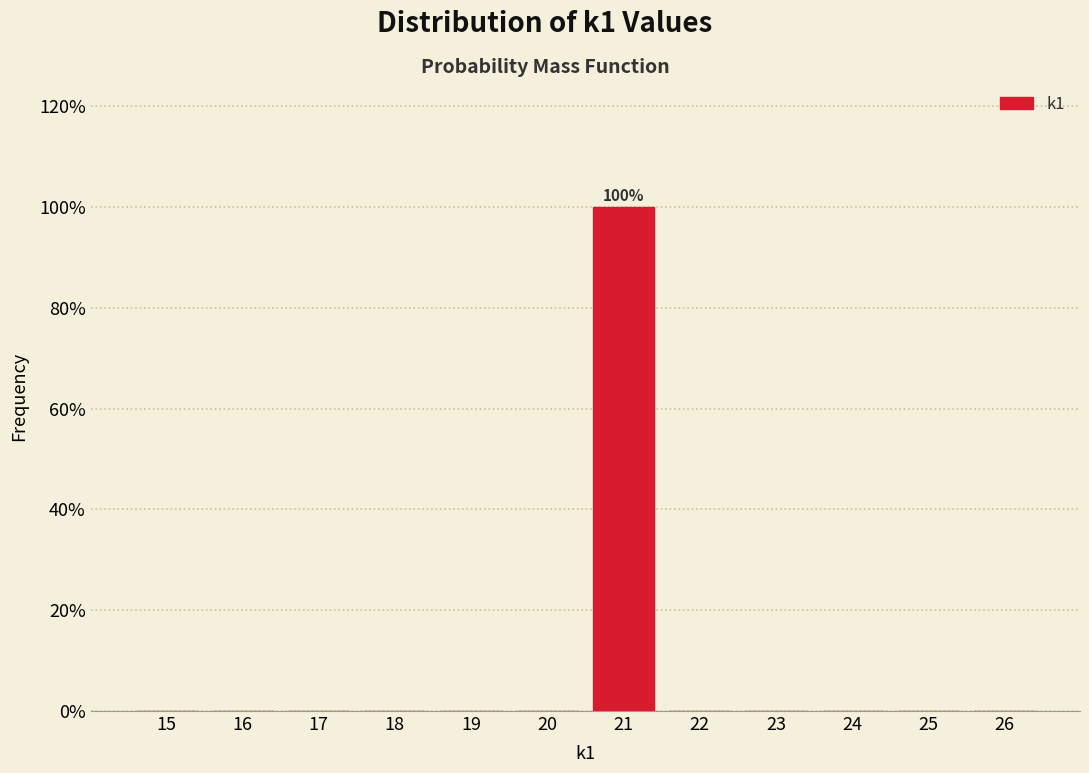

Reading right to left, what are all the values shown in this chart?

26=0	25=0	24=0	23=0	22=0	21=100	20=0	19=0	18=0	17=0	16=0	15=0